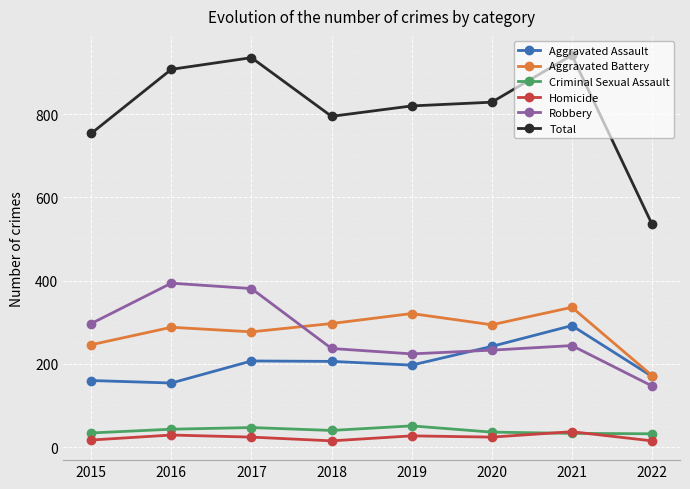

Does the chart display data point markers on the line(s)?

Yes